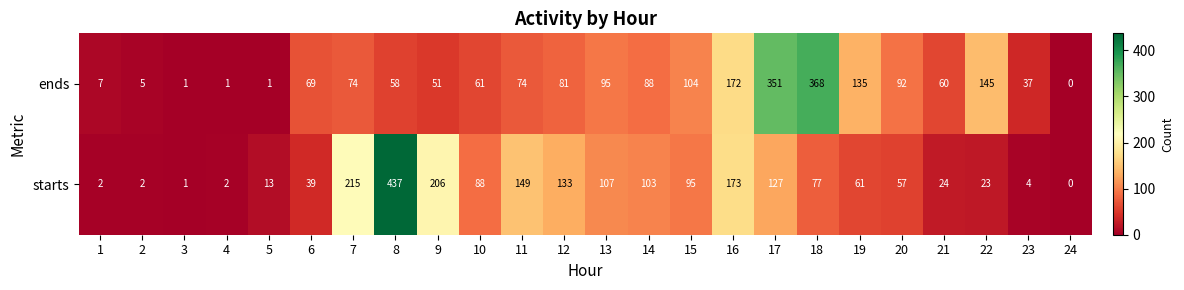

What is the difference between the highest and lowest values at 8?

379